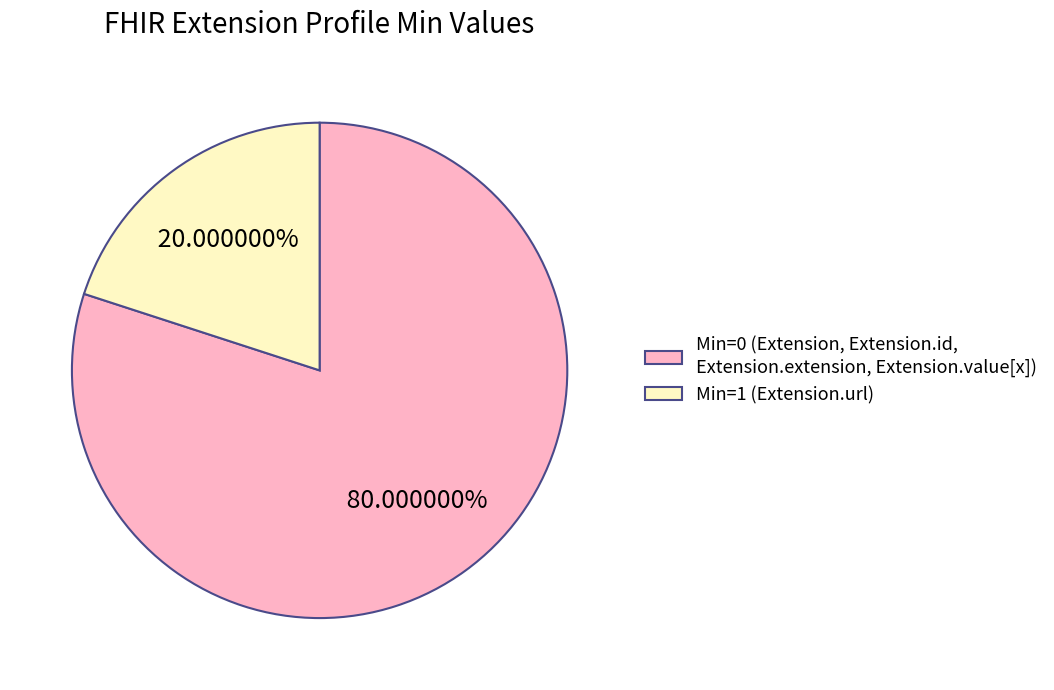

Which category accounts for the majority?

Min=0 (Extension, Extension.id, Extension.extension, Extension.value[x])